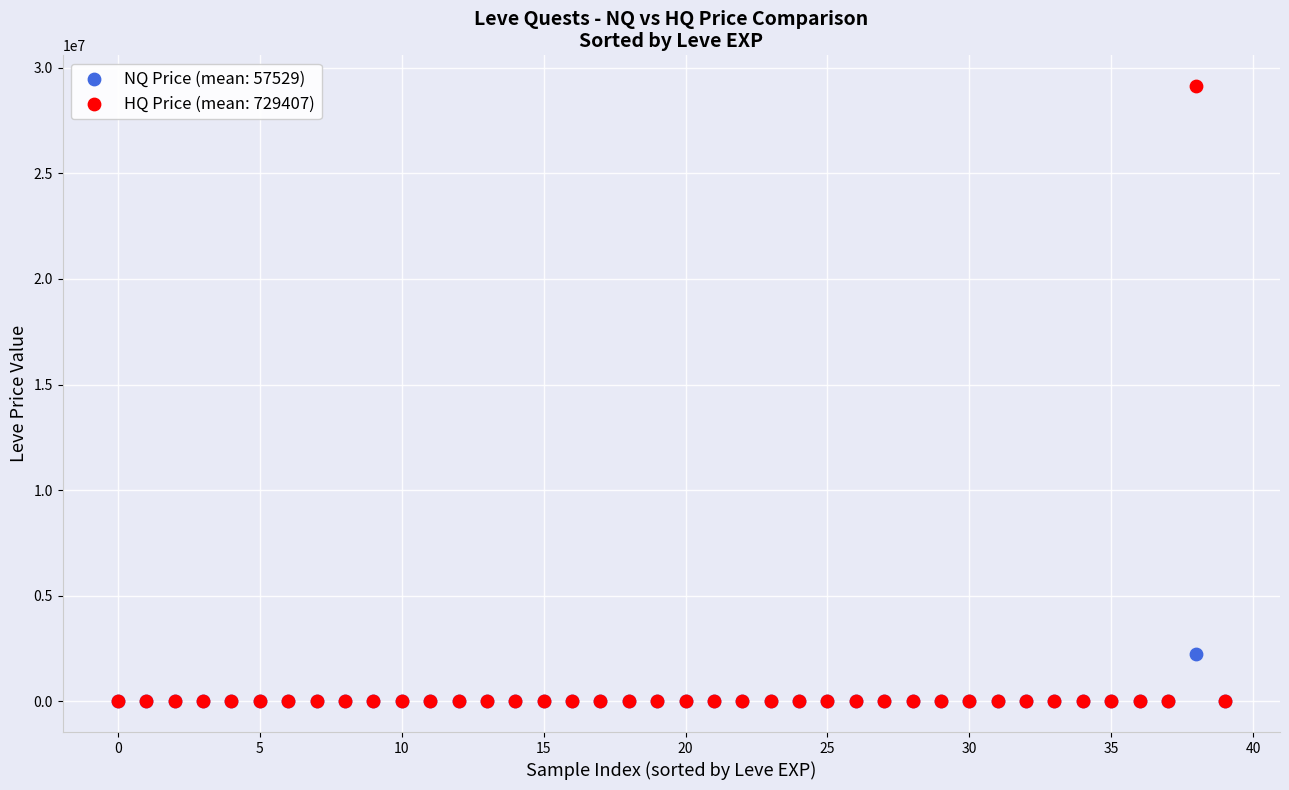

Across all series, what Y value is closest to 14567421?

2250000.9